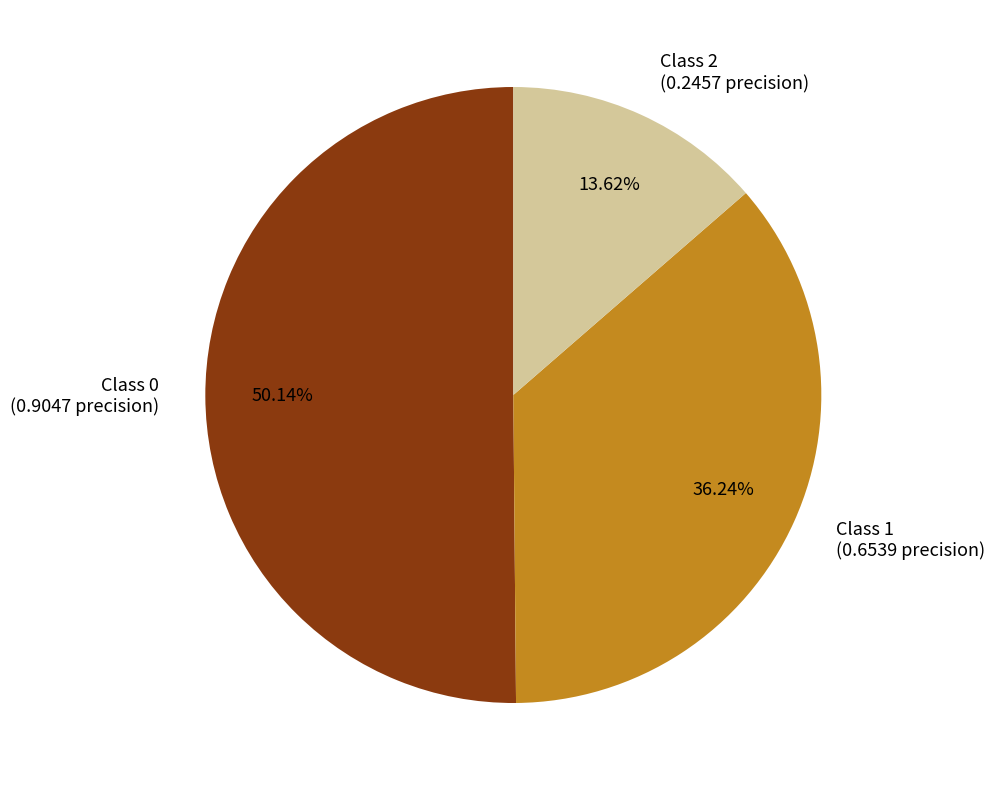

Rank the categories by value from highest to lowest.

Class 0 (0.9047 precision), Class 1 (0.6539 precision), Class 2 (0.2457 precision)